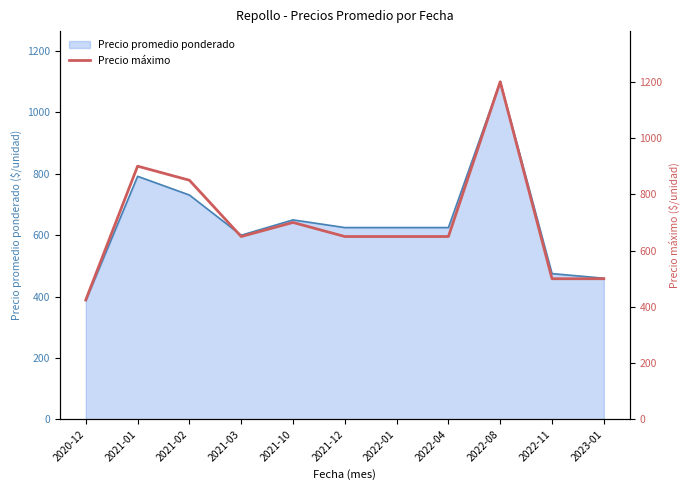

True or false: the data shows 598 at 2021-01.

False